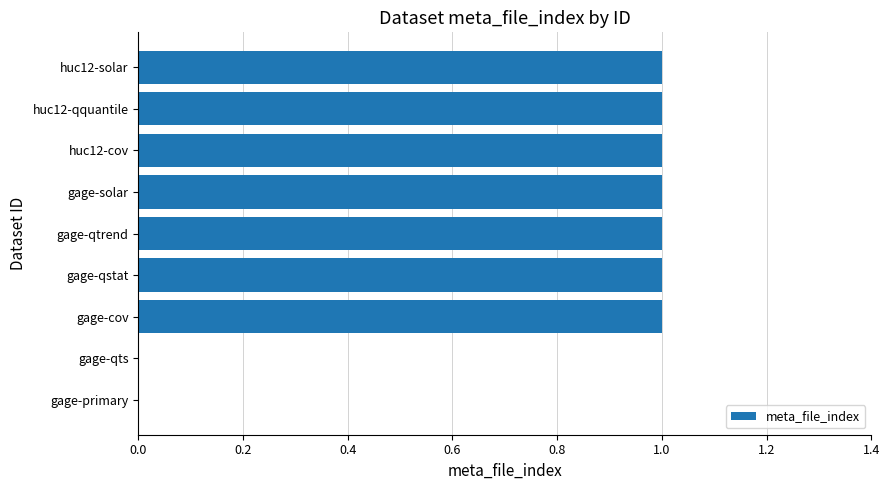

Reading bottom to top, extract all data points from this chart.

gage-primary=0	gage-qts=0	gage-cov=1	gage-qstat=1	gage-qtrend=1	gage-solar=1	huc12-cov=1	huc12-qquantile=1	huc12-solar=1